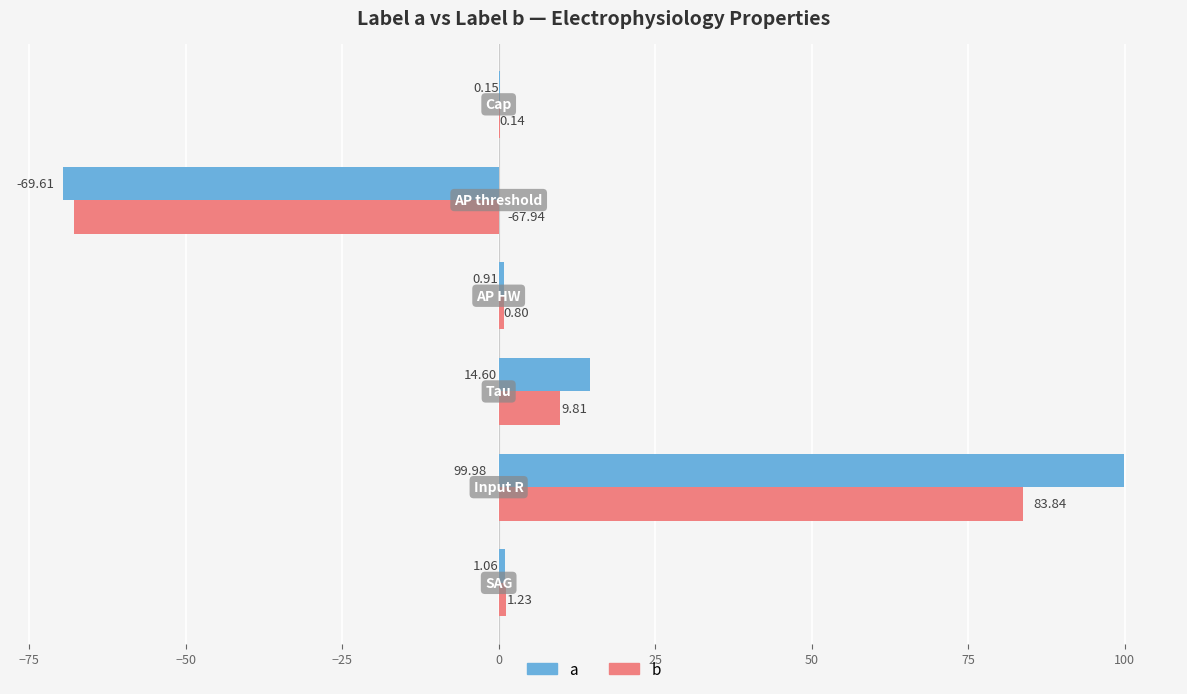

What is the sum of all b values?

27.9